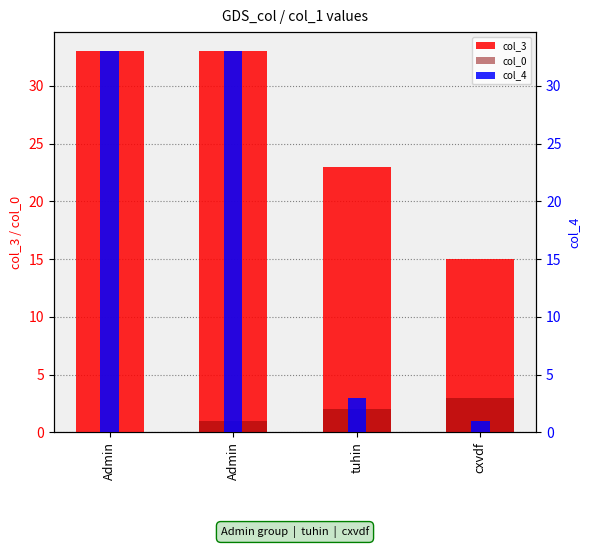

Does the chart contain stacked bars?

No